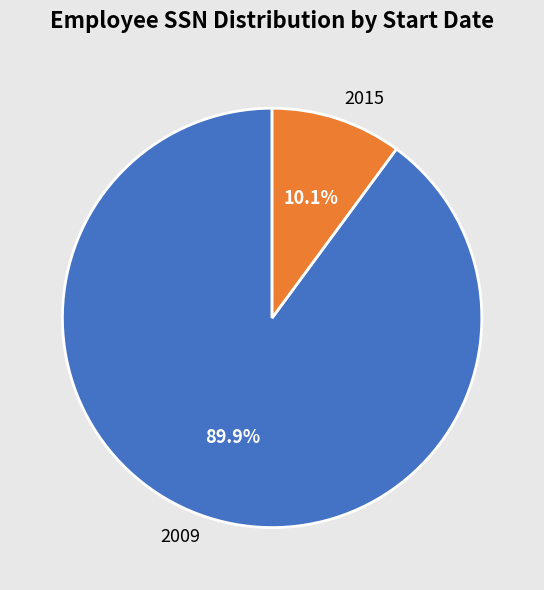

How many slices are in this pie chart?

2